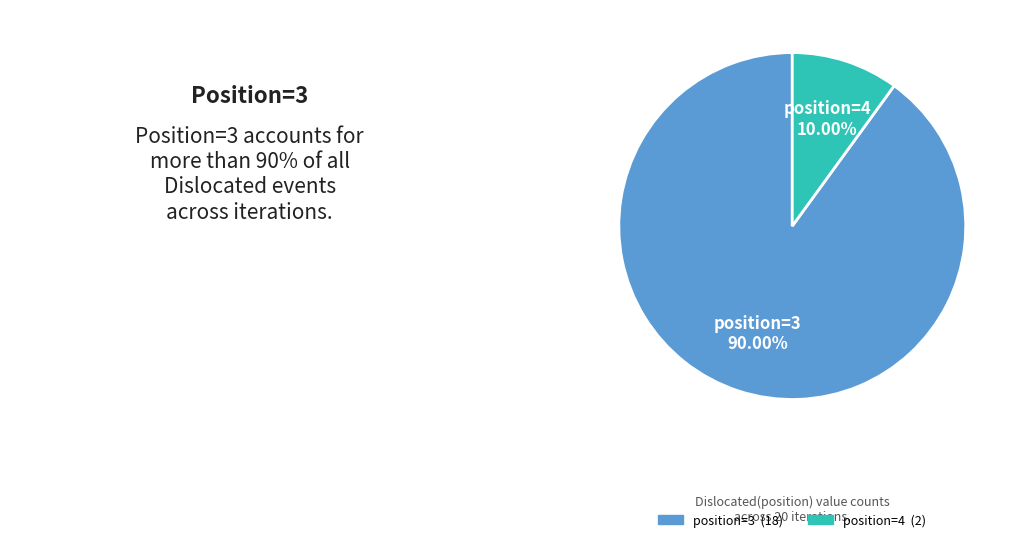

To the nearest percent, what is the difference between the largest and smallest slice percentages?

80%